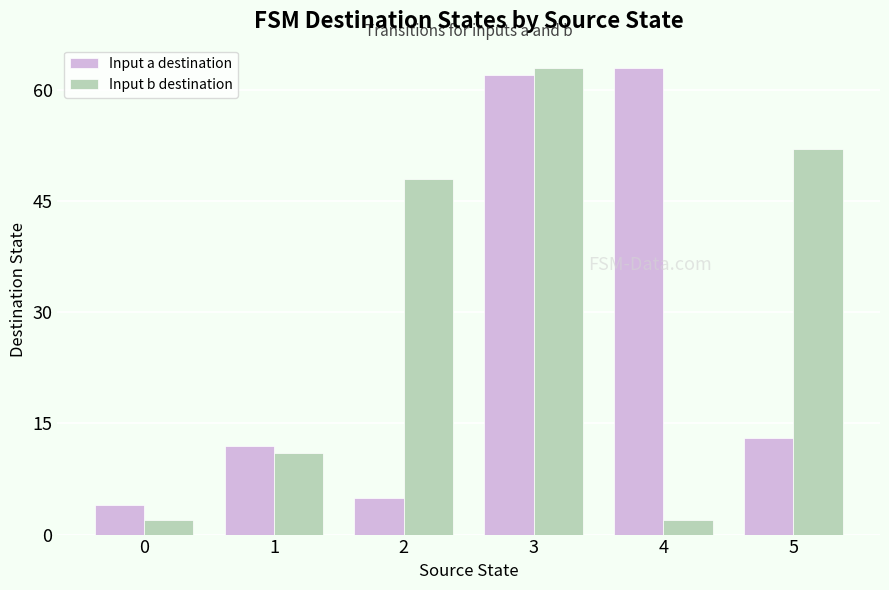

Which series changed the most between 0 and 4?

Input a destination